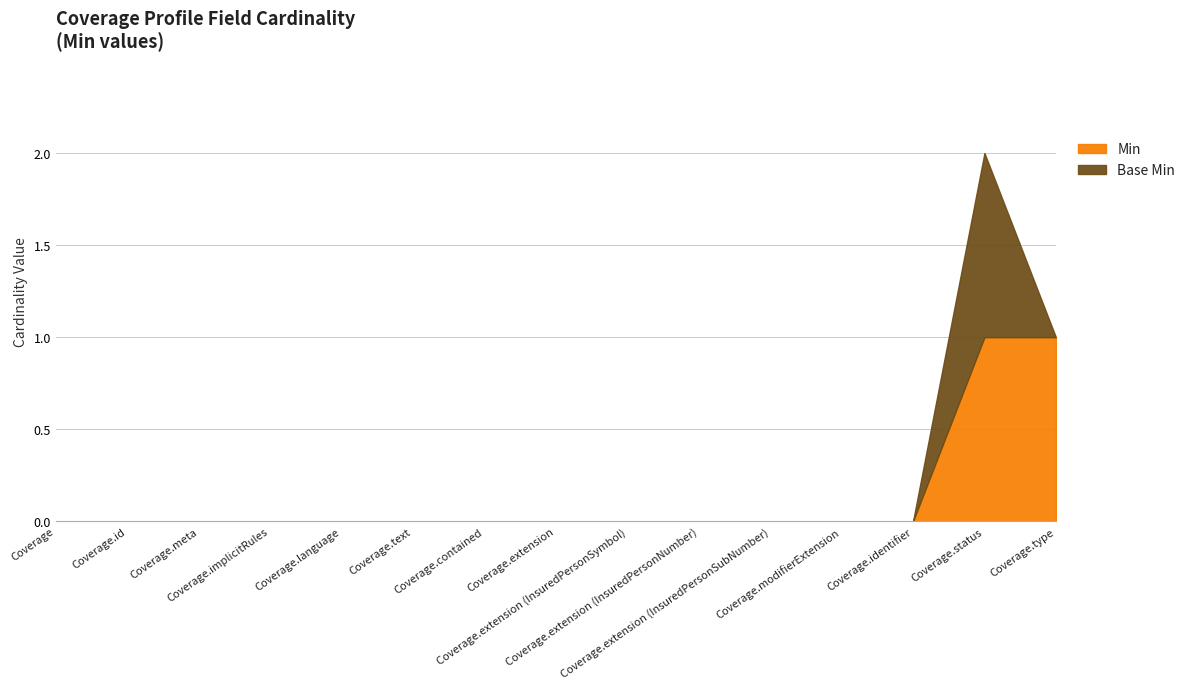

Does the chart display data point markers on the line(s)?

No